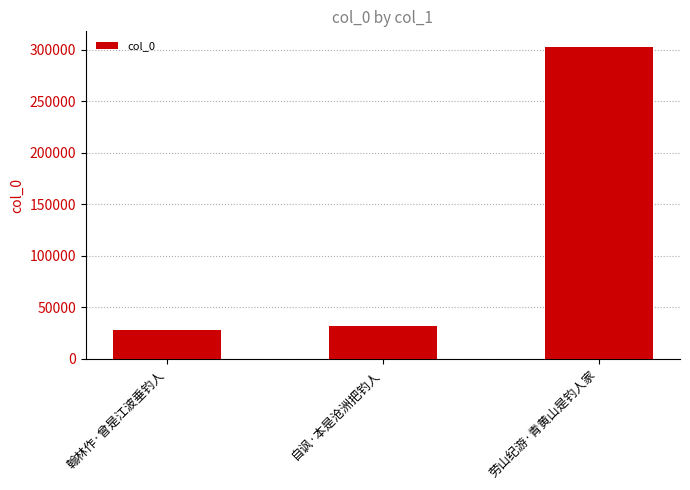

List the labels in order of value, largest first.

劳山纪游·青黄山是钓人家, 自讽·本是沧洲把钓人, 翰林作·曾是江波垂钓人